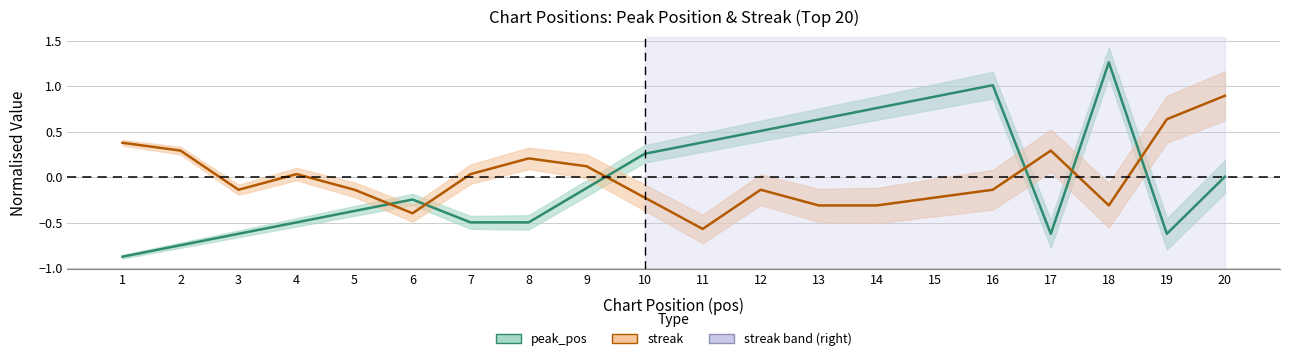

What is the lowest value of the streak series?

-0.6